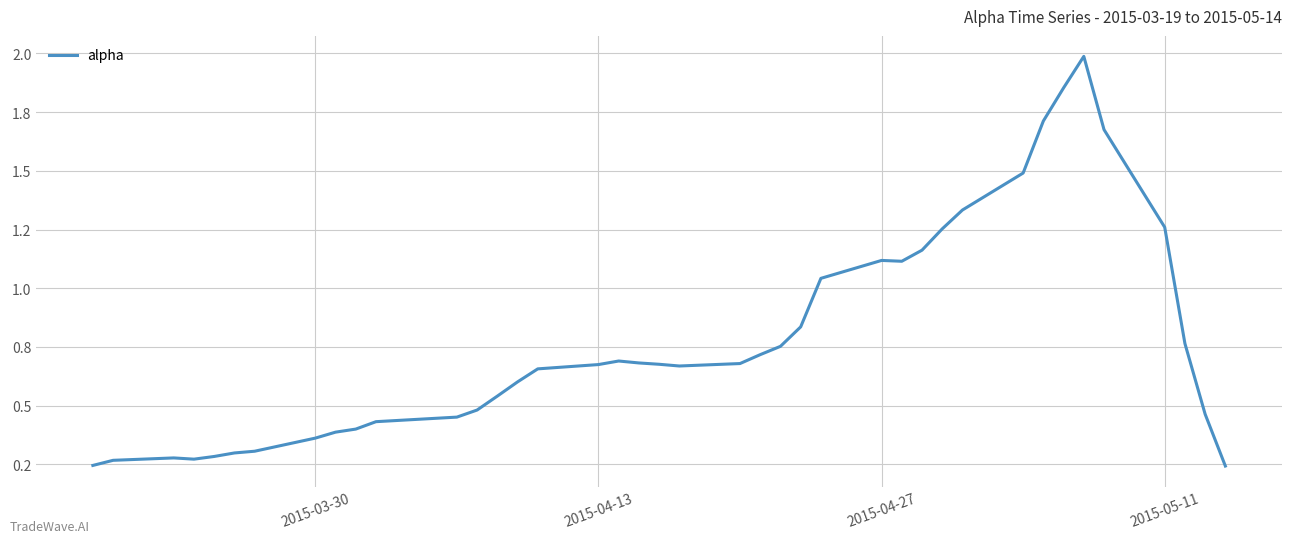

Does the chart display data point markers on the line(s)?

No